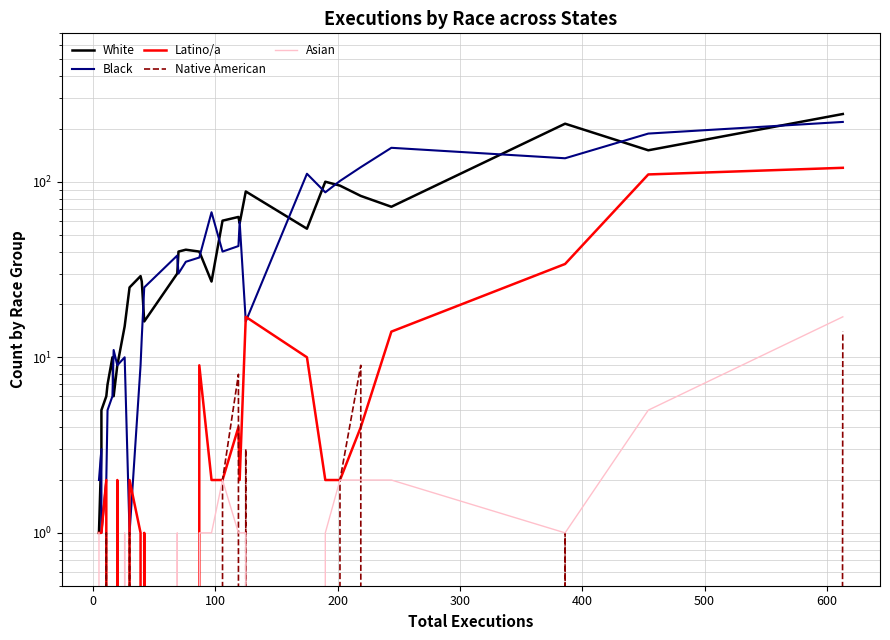

In Black, how many points are higher than both neighbors (excluding endpoints)?

8